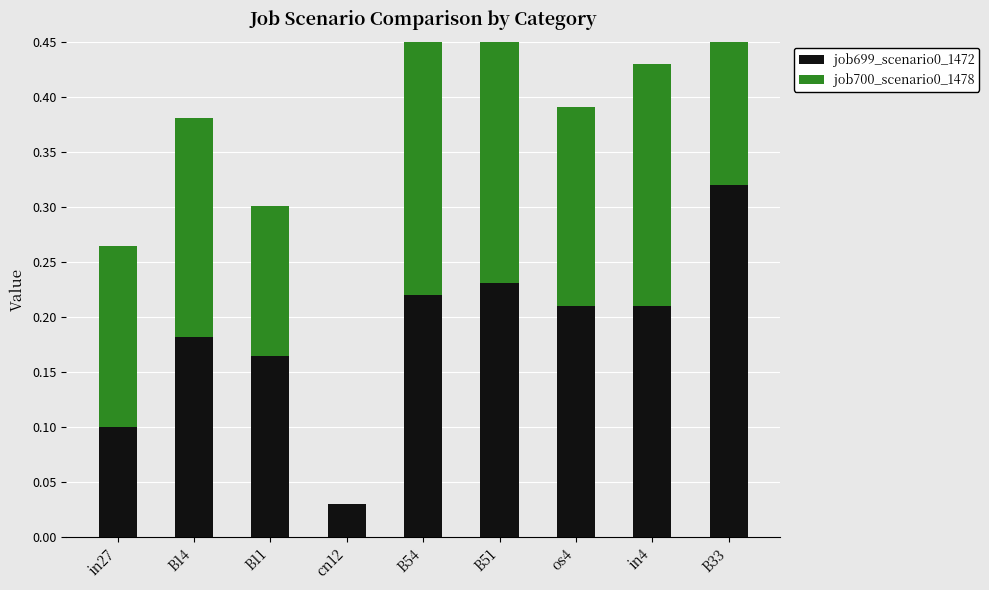

At os4, list the series in order from largest to smallest.

job699_scenario0_1472, job700_scenario0_1478